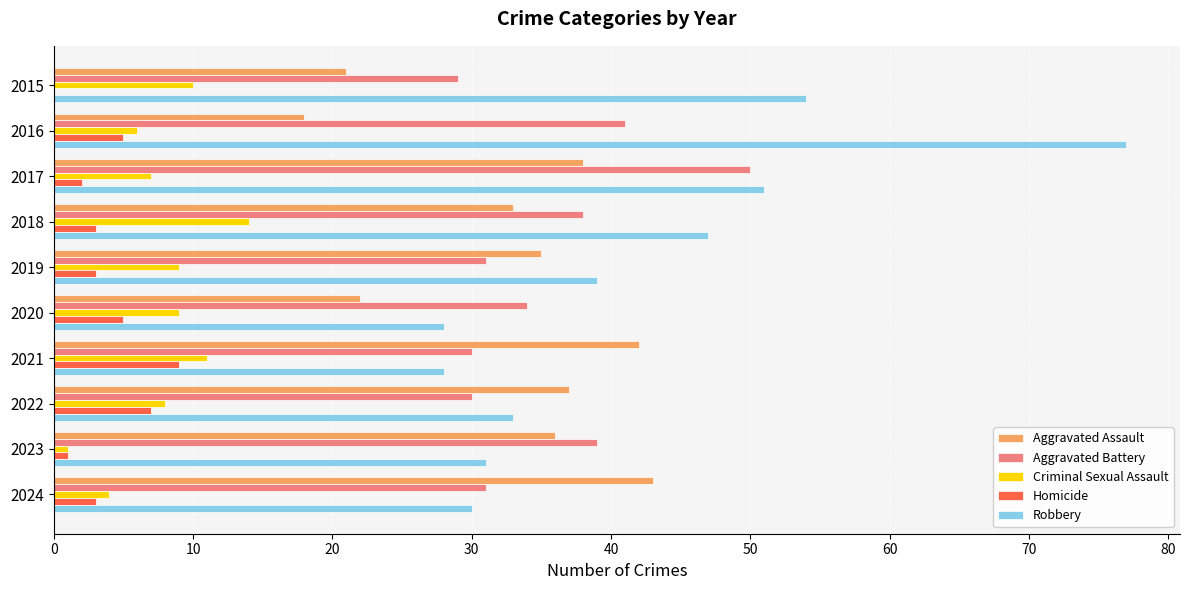

Is the value of Aggravated Battery at 2024 greater than the value of Aggravated Assault at 2018?

No